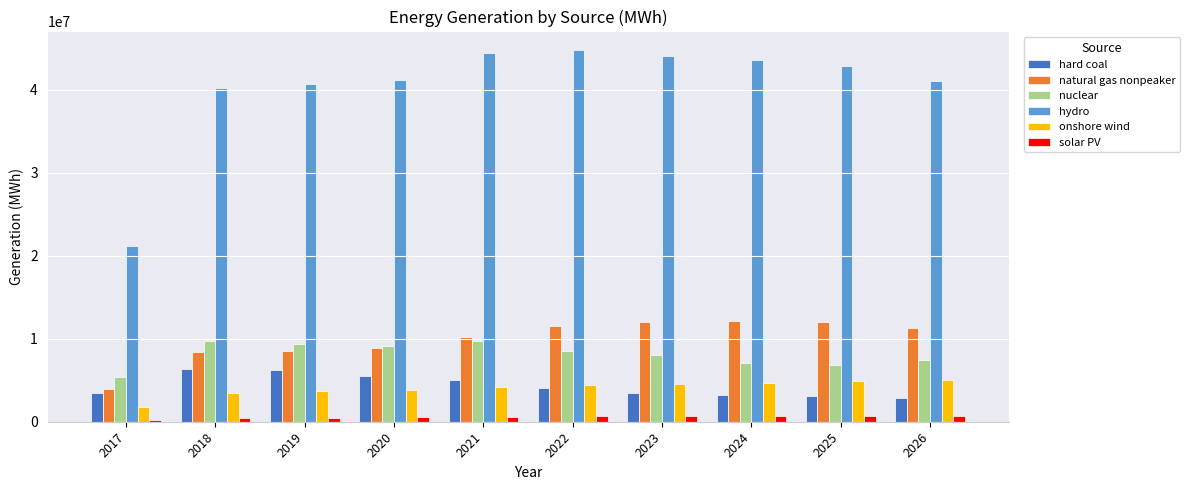

What is the difference between the maximum and minimum values in the solar PV series?

511038.8